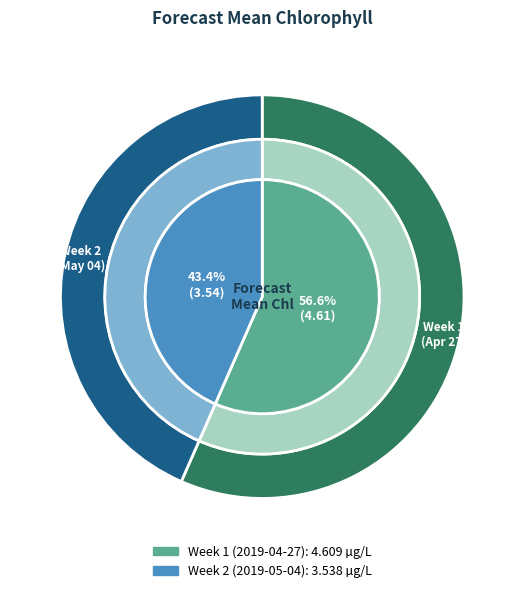

Is Week 1 (2019-04-27) the majority of the pie?

Yes